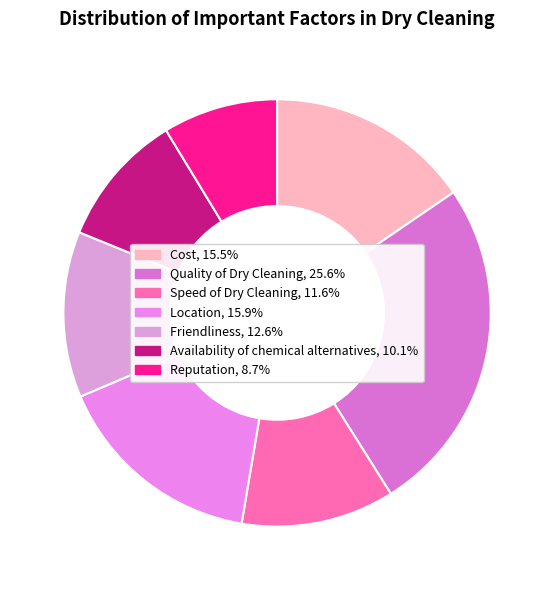

Does any single category account for the majority?

No